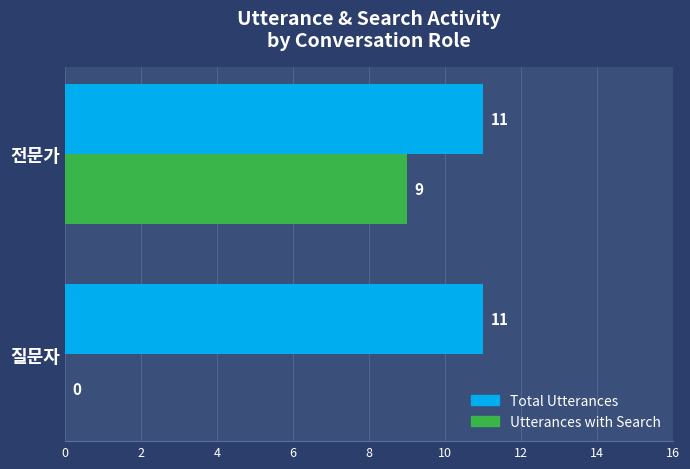

What is the total value across all series at 질문자?

11